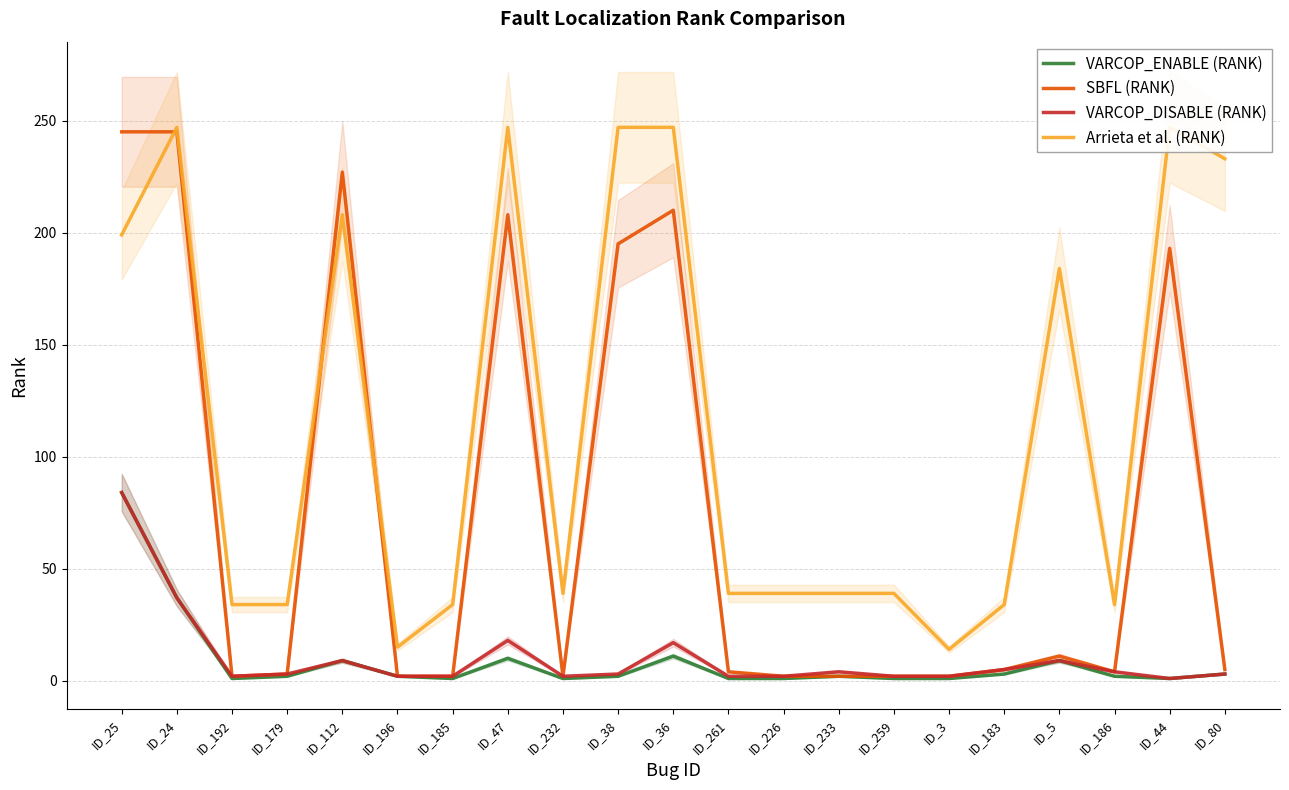

True or false: VARCOP_ENABLE (RANK) and Arrieta et al. (RANK) intersect in this chart.

False